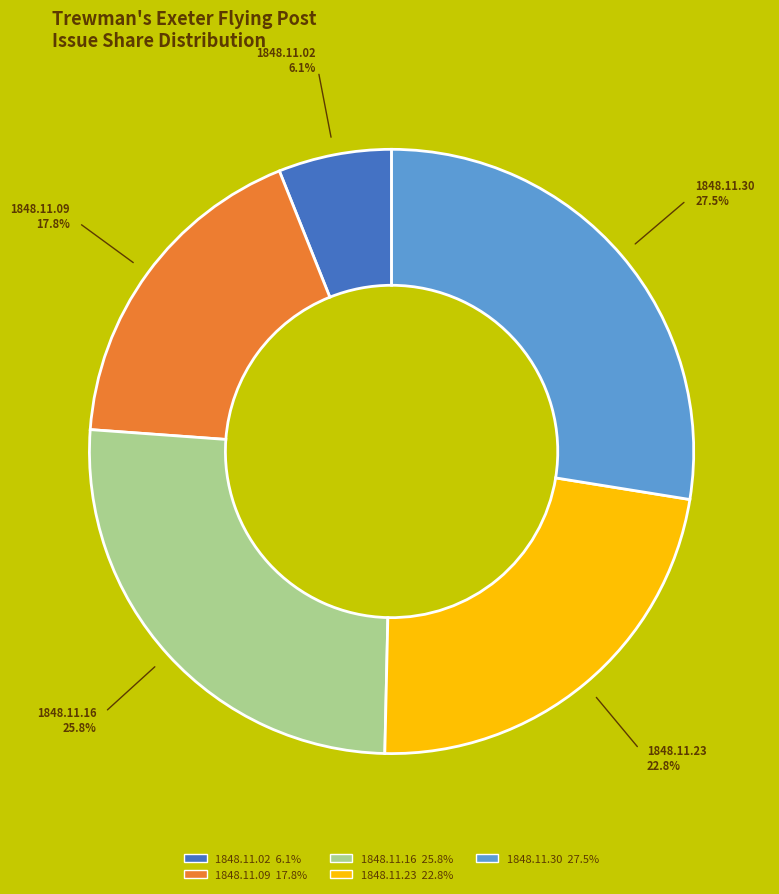

Combined, do 1848.11.09 and 1848.11.16 account for over 50%?

No